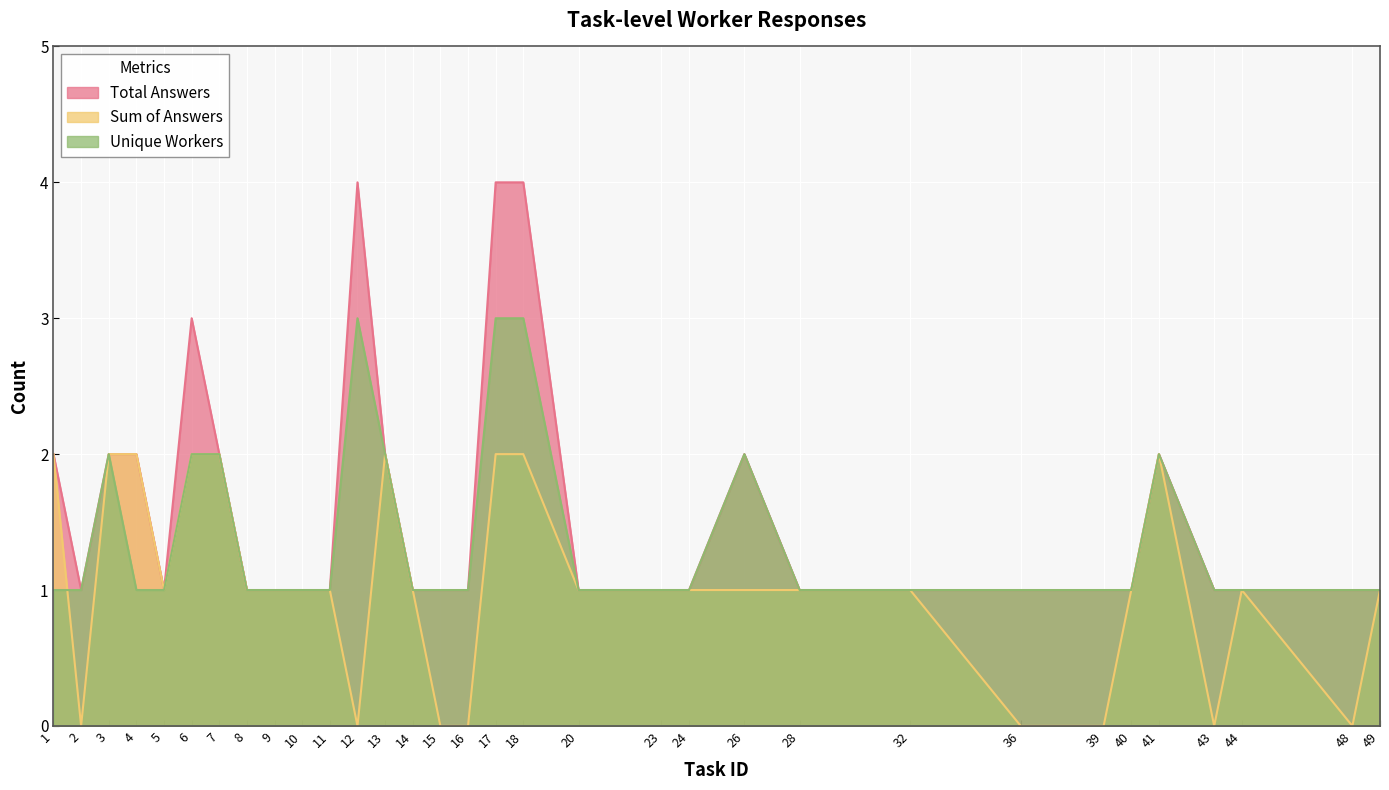

Reading left to right, transcribe all the data shown in this chart.

Total Answers: 2	1	2	2	1	3	2	1	1	1	1	4	2	1	1	1	4	4	1	1	1	2	1	1	1	1	1	2	1	1	1	1
Sum of Answers: 2	0	2	2	1	2	2	1	1	1	1	0	2	1	0	0	2	2	1	1	1	1	1	1	0	0	1	2	0	1	0	1
Unique Workers: 1	1	2	1	1	2	2	1	1	1	1	3	2	1	1	1	3	3	1	1	1	2	1	1	1	1	1	2	1	1	1	1